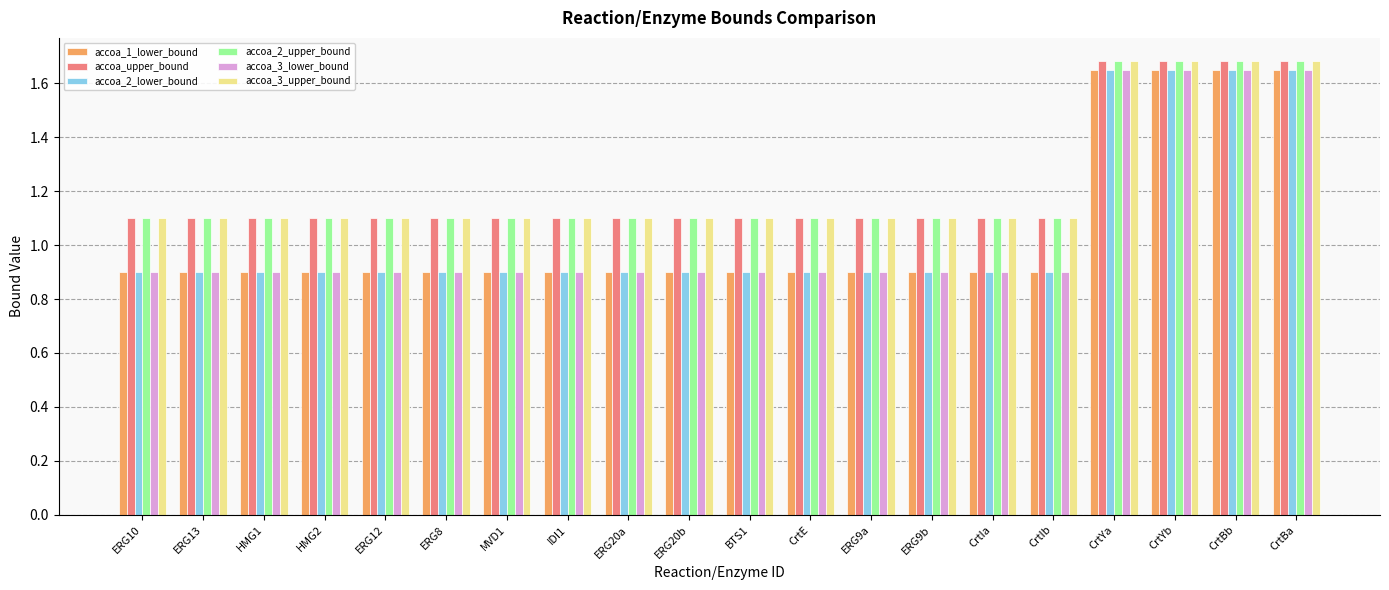

The accoa_2_lower_bound series shows 1.2 at HMG2. True or false?

False